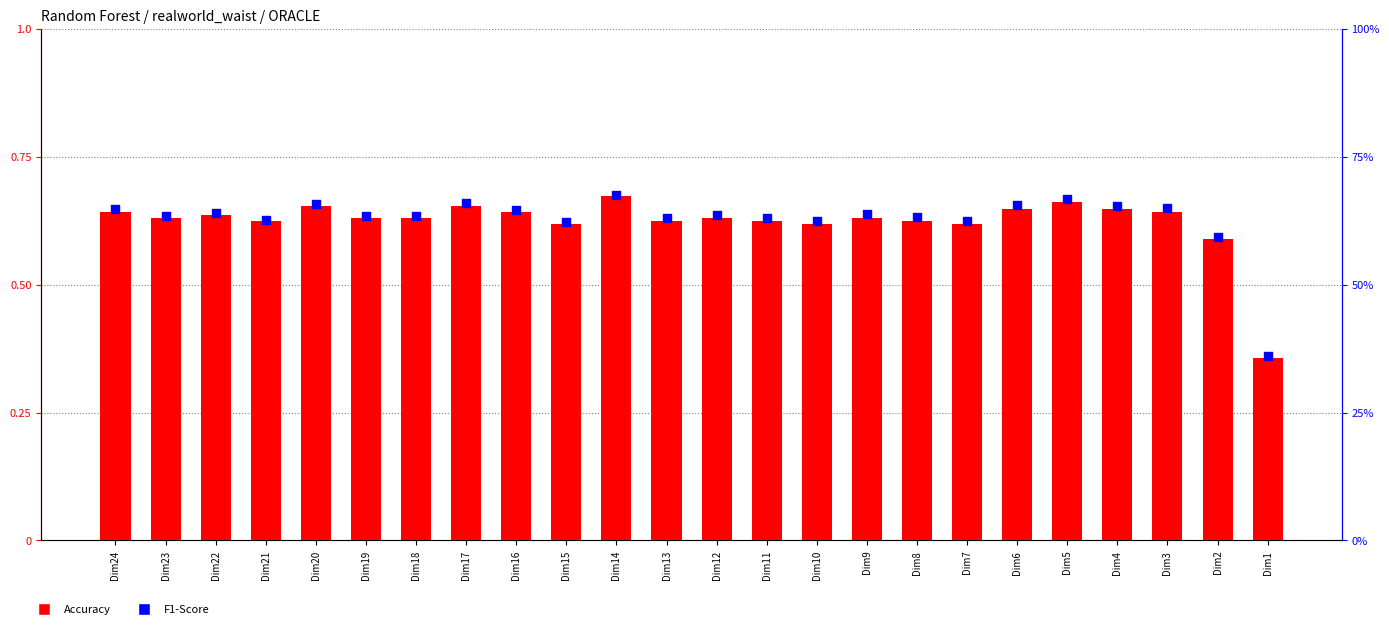

At how many categories does at least one series exceed 0?

24